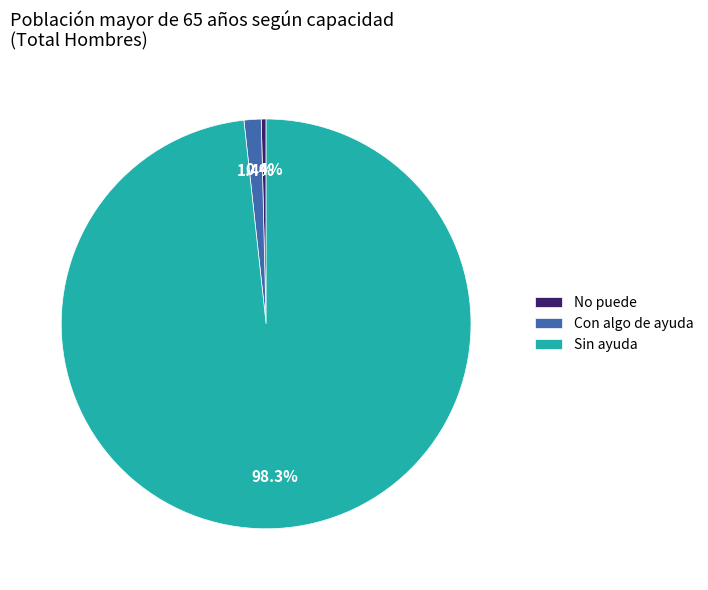

Which slice is the smallest?

No puede